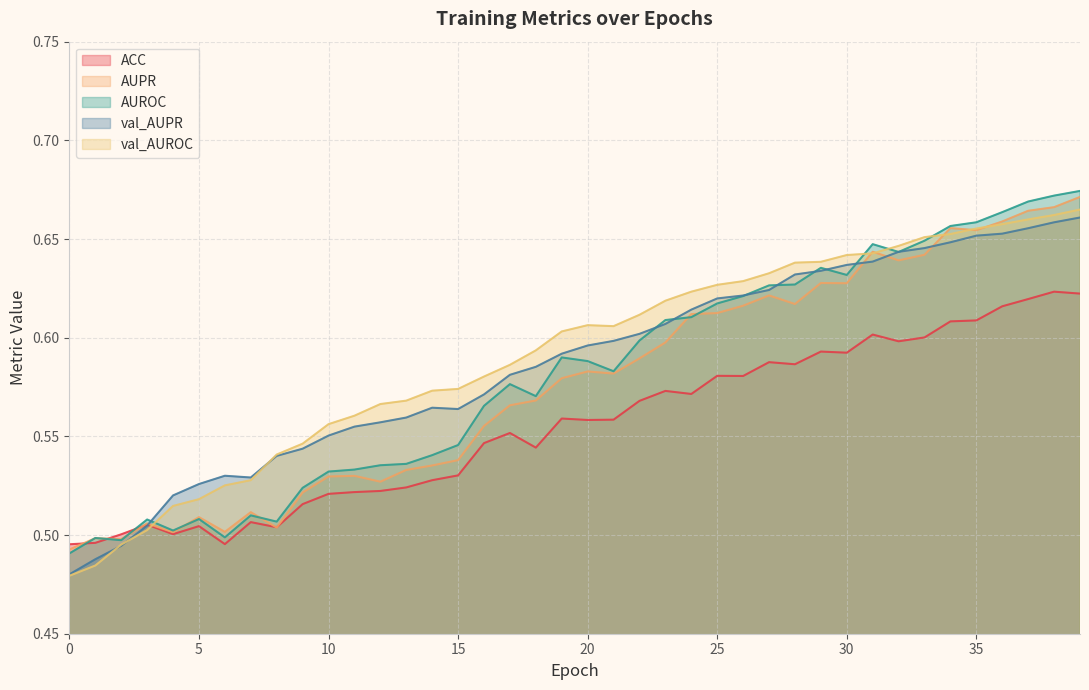

At which category is the sum across all series the highest?

39